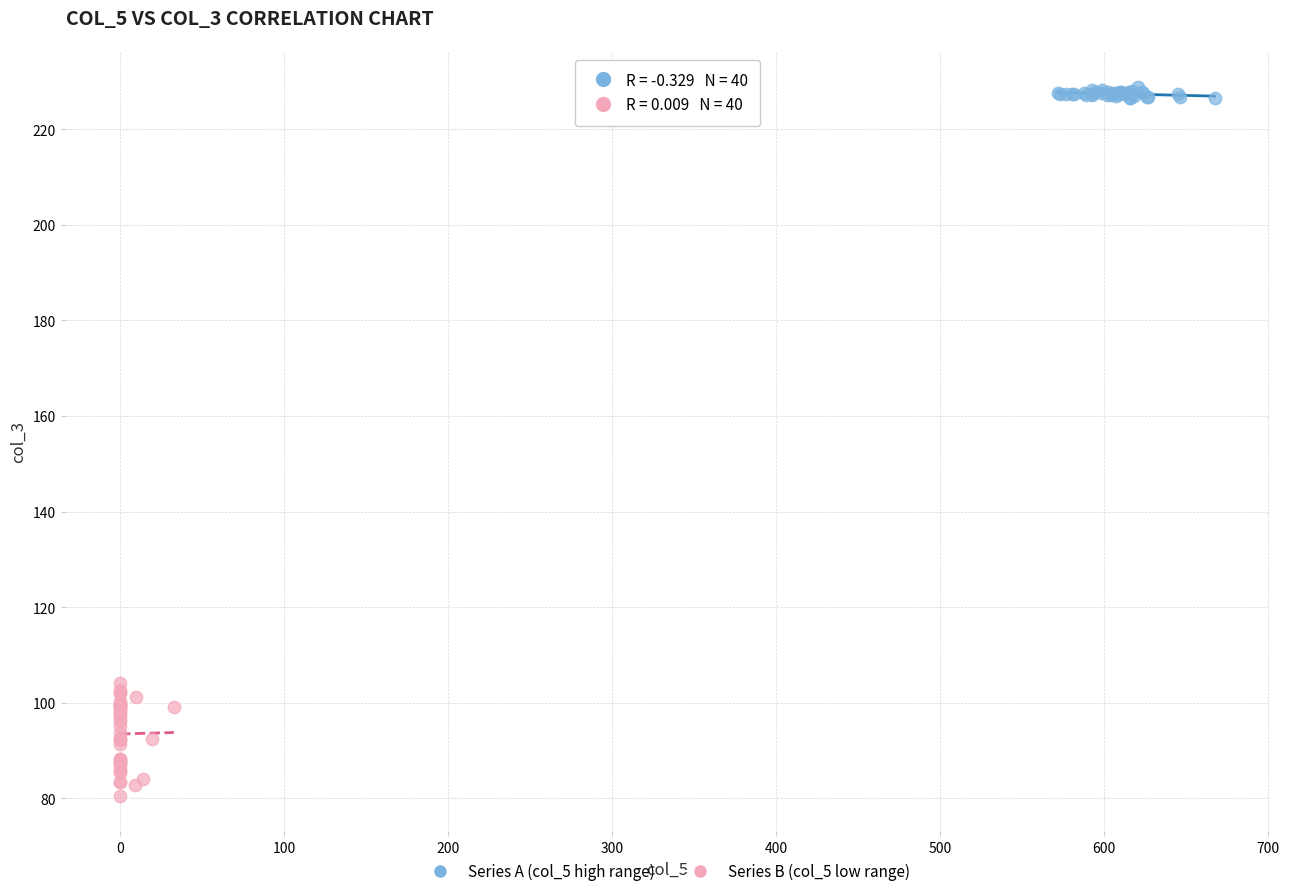

Which series reaches the minimum Y coordinate?

Series B (col_5 low range)